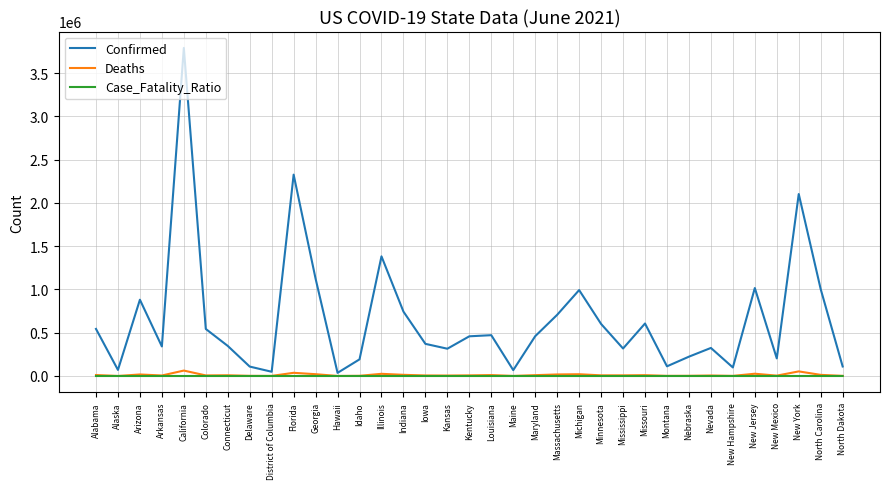

At which category is the sum across all series the highest?

California